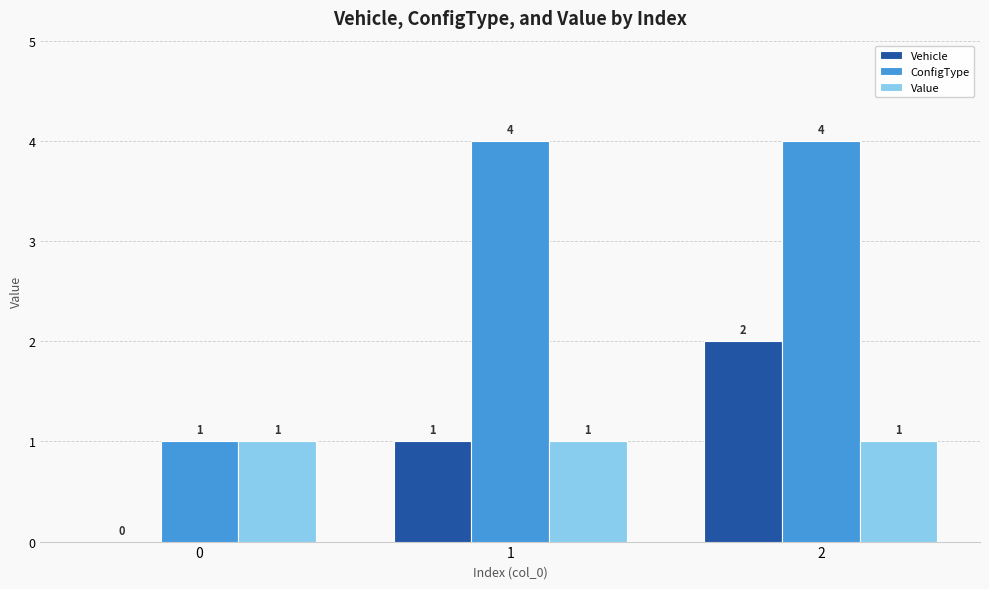

What is the maximum value for Value?

1